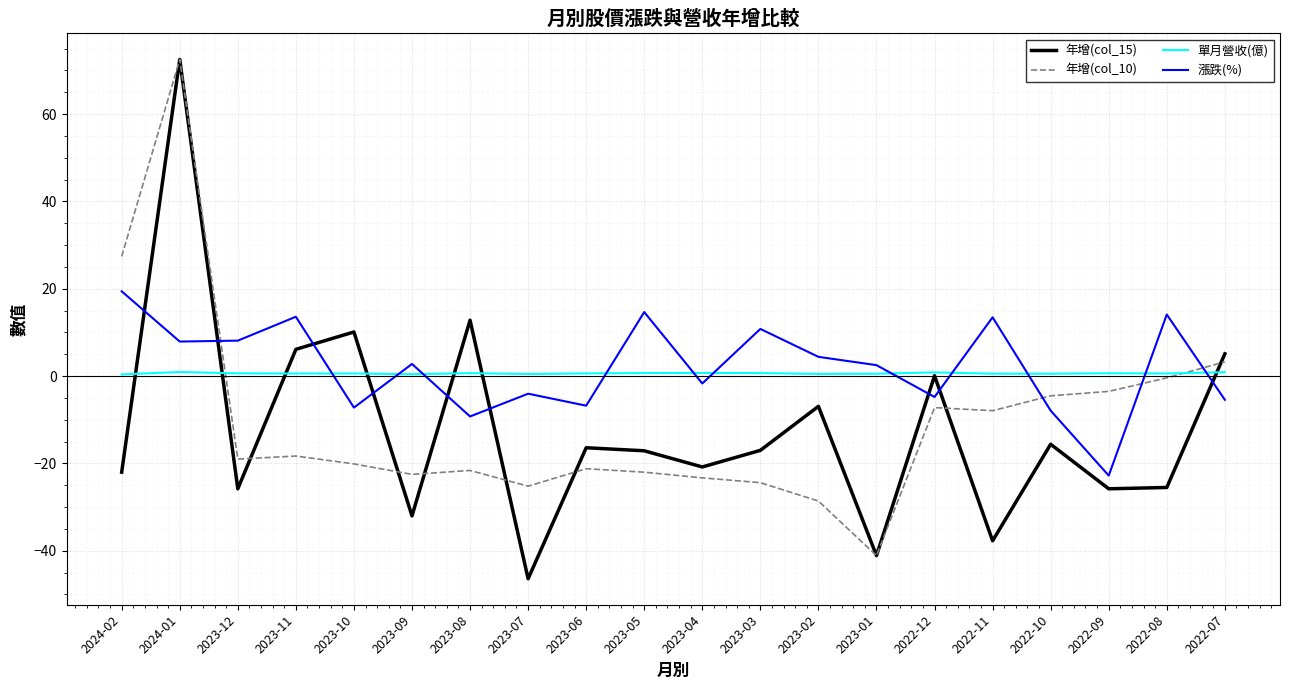

What is the total value across all series at 2024-02?

25.2